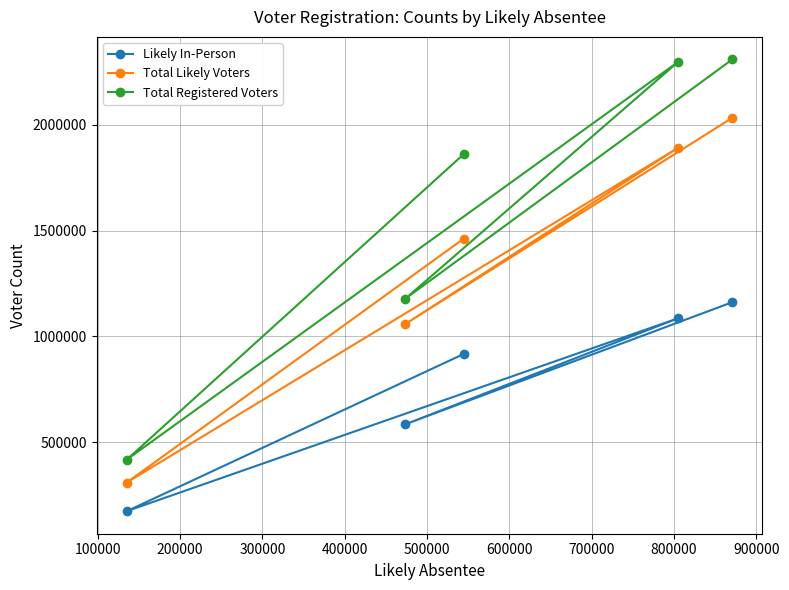

Which series has the largest range (max minus min)?

Total Registered Voters